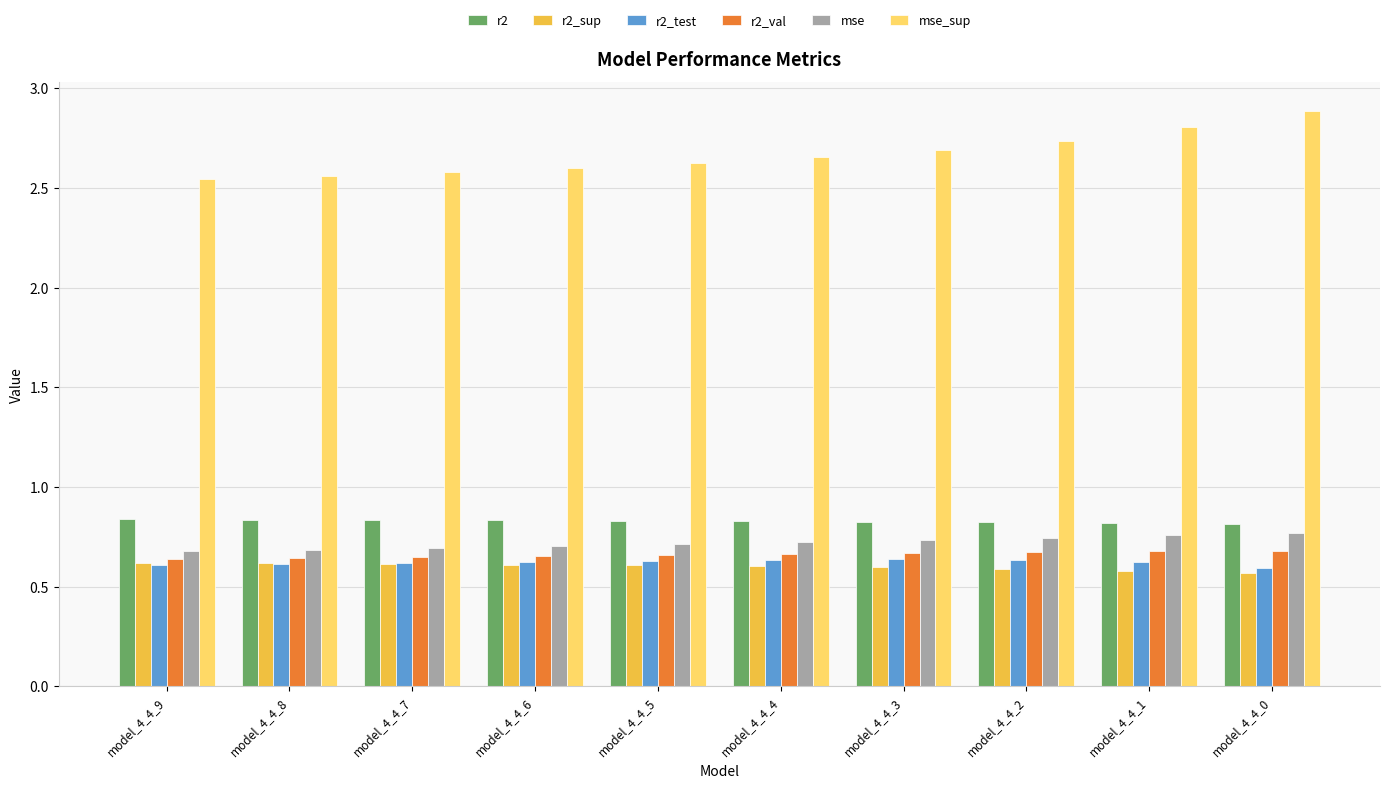

Which series has the largest total across all categories?

mse_sup